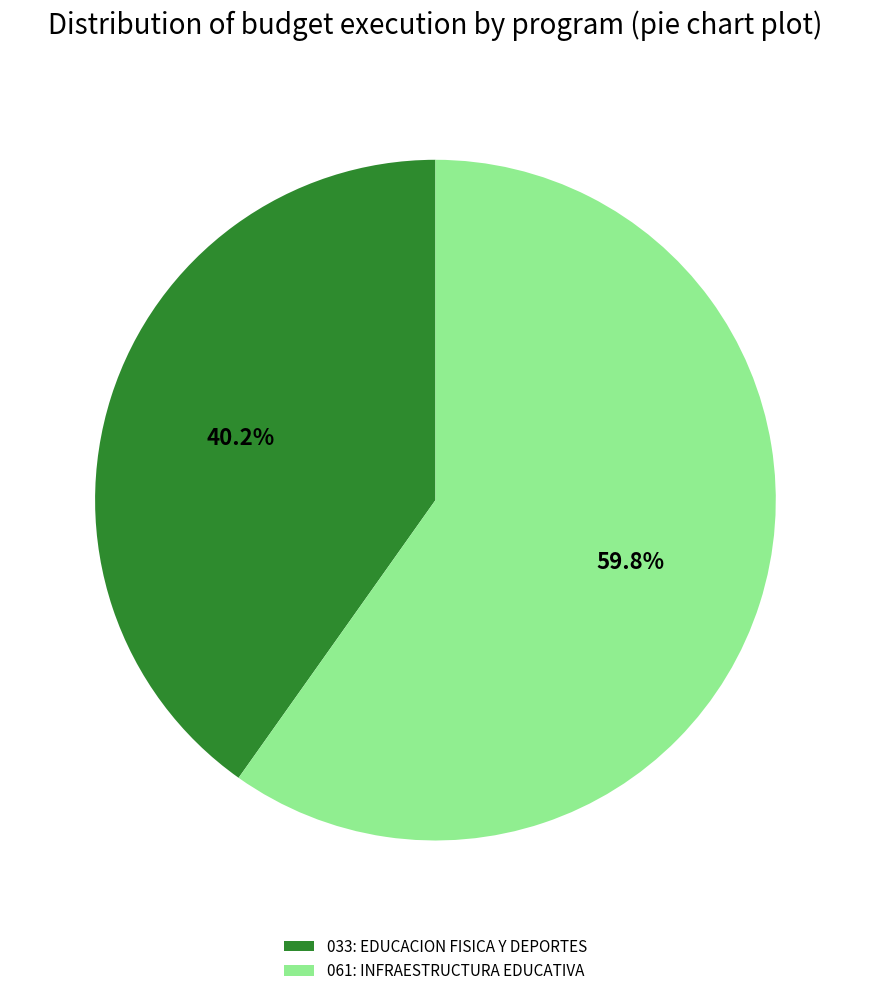

How much of the chart is everything except 033: EDUCACION FISICA Y DEPORTES?

59.8%